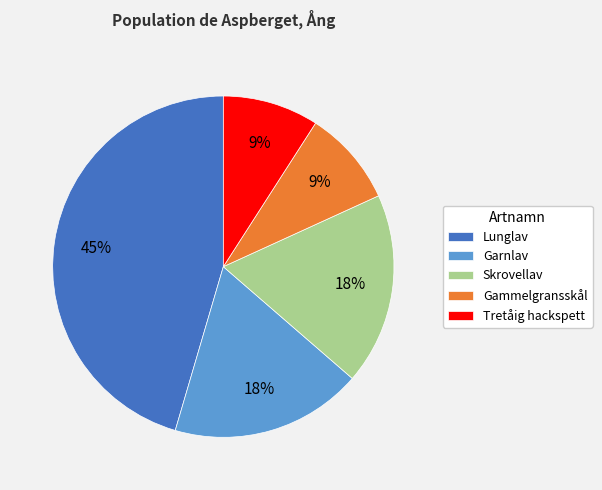

What is the largest slice in the pie chart?

Lunglav